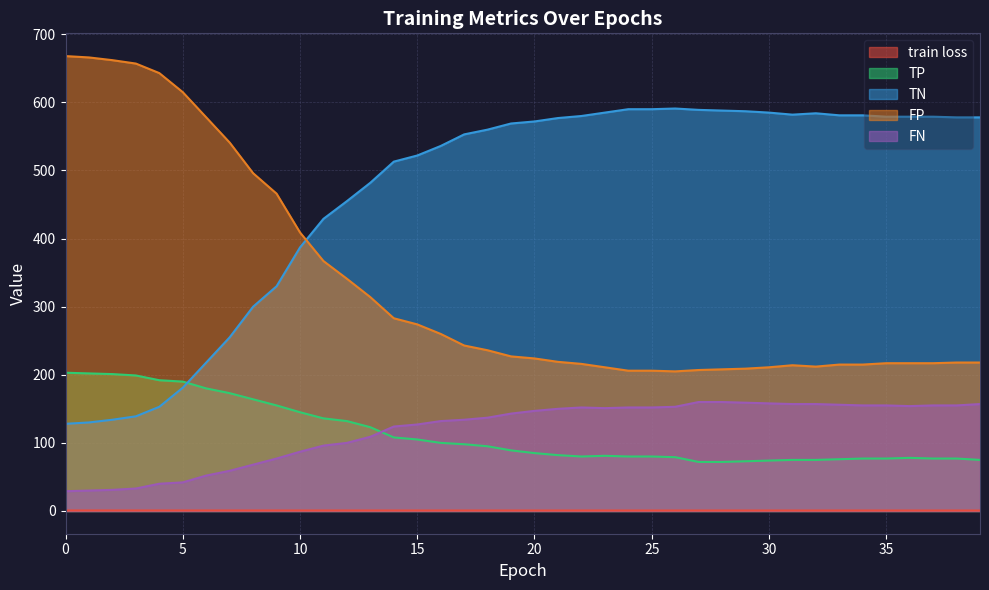

What is the sum of the train loss values at 24 and 26?

1.4